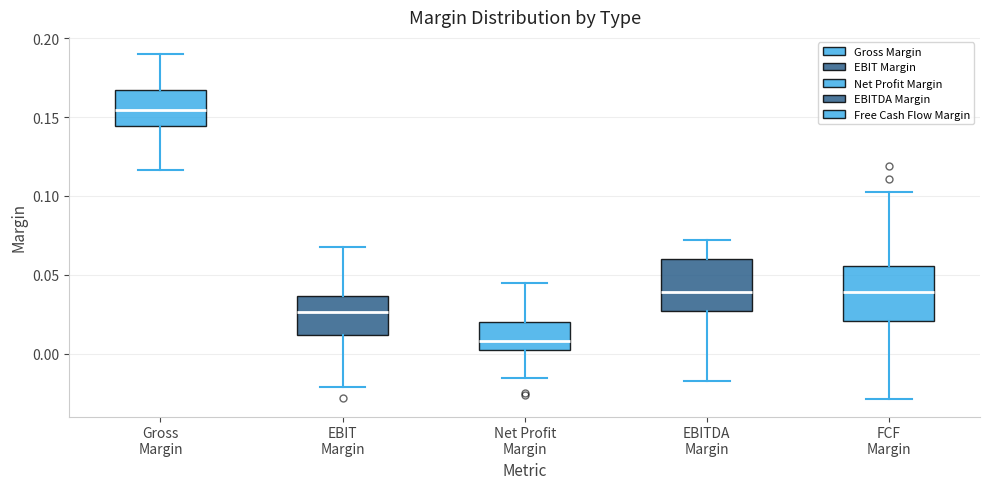

Which box has the lowest median line?

Net Profit Margin